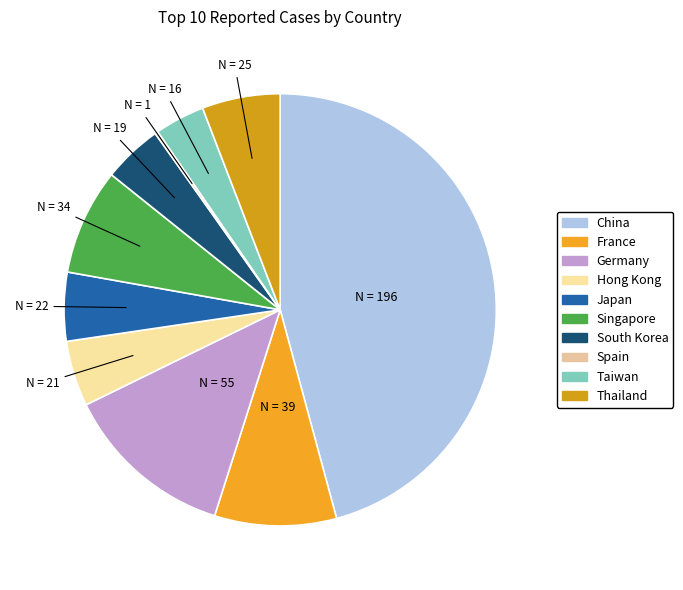

Count the number of slices in the pie.

10